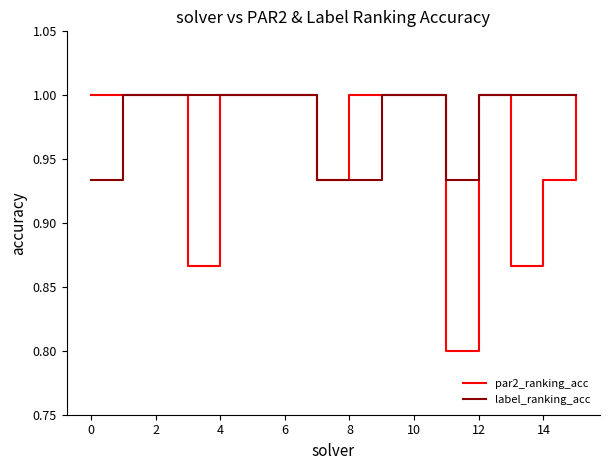

What is the minimum value for par2_ranking_acc?

0.8